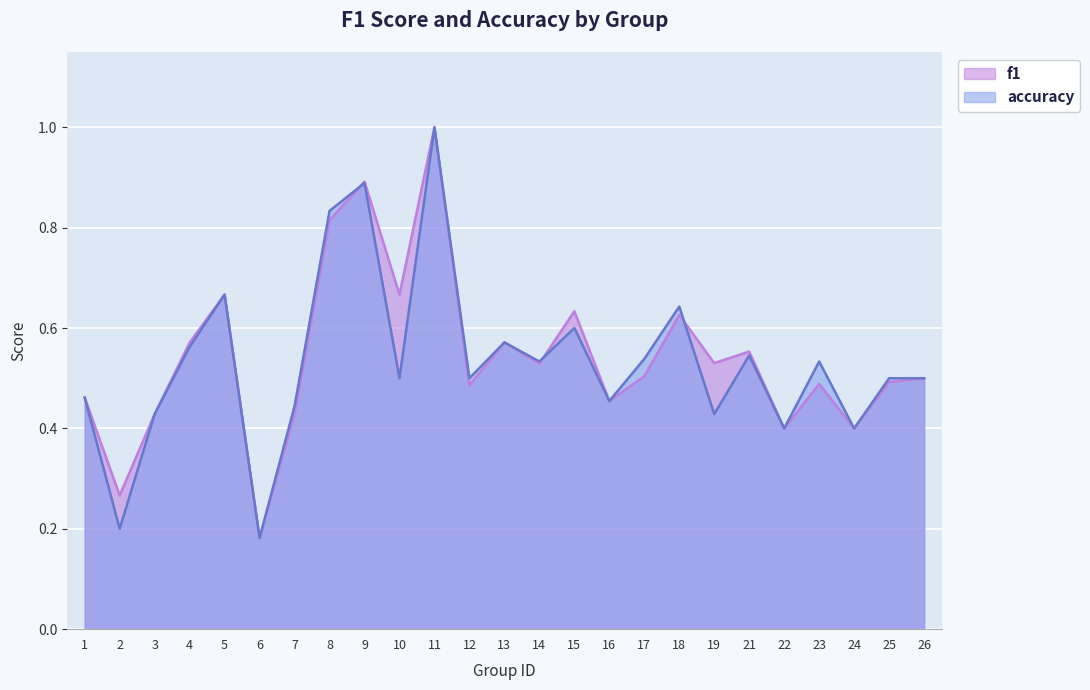

What is the value of the f1 point at the 5th from the left?

0.7